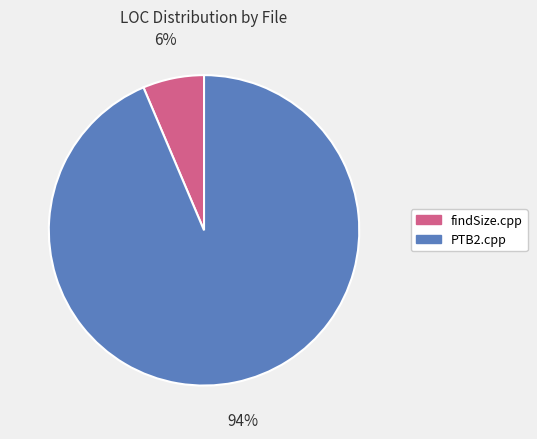

True or false: PTB2.cpp accounts for 99% of the total.

False